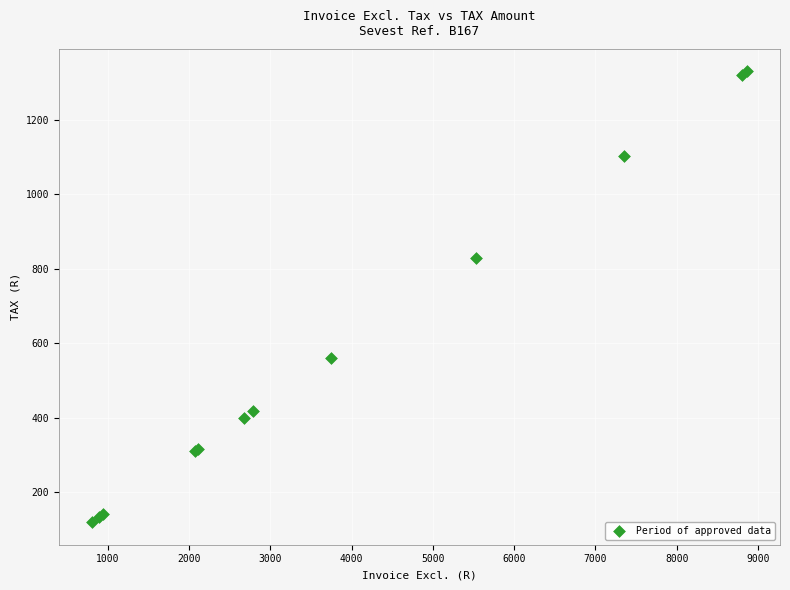

What Y value in the scatter plot is closest to 725?

829.3